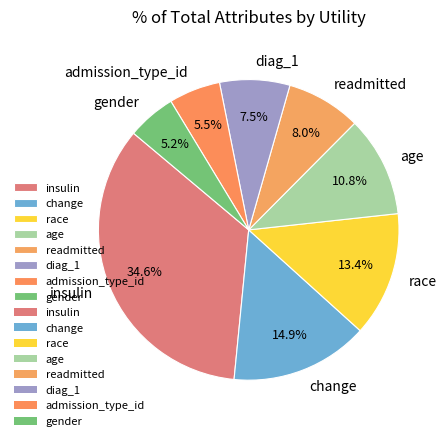

Is there any slice that represents more than half of the pie?

No